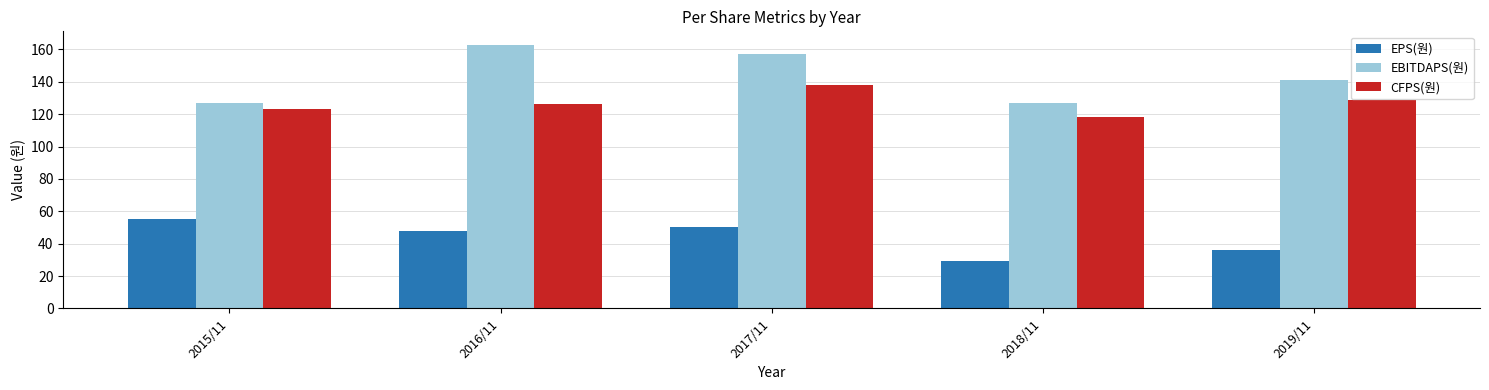

What is the difference between the EBITDAPS(원) values at 2018/11 and 2016/11?

36